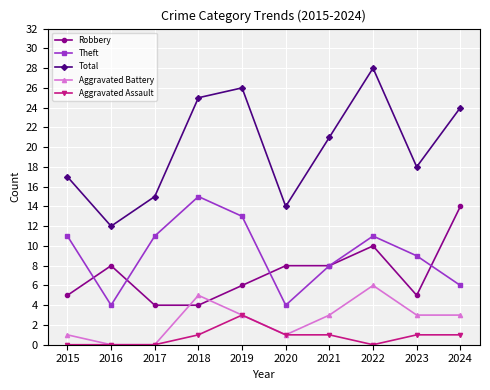

Rank the series by their maximum value, from highest to lowest.

Total, Theft, Robbery, Aggravated Battery, Aggravated Assault